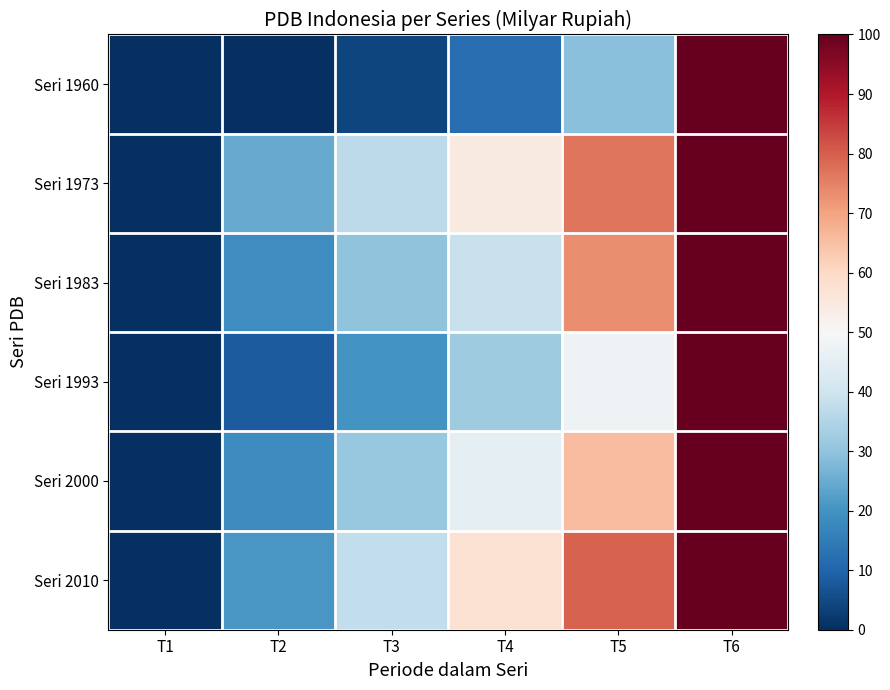

Which series changed the most between T1 and T5?

Seri 2010